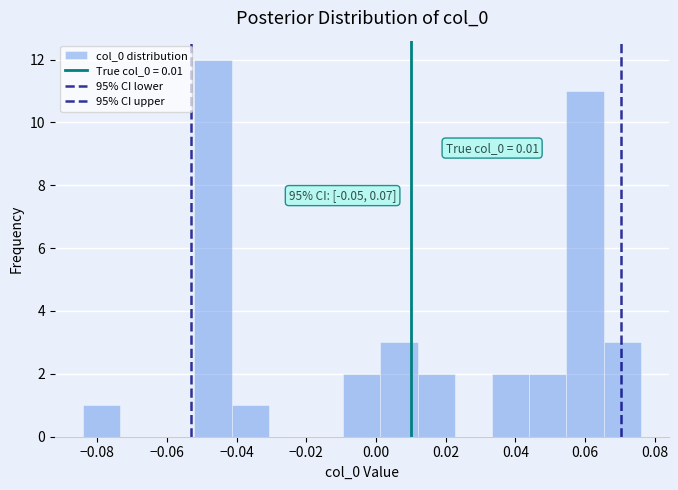

Which range on the x-axis has the tallest bar?

-0.052 to -0.042